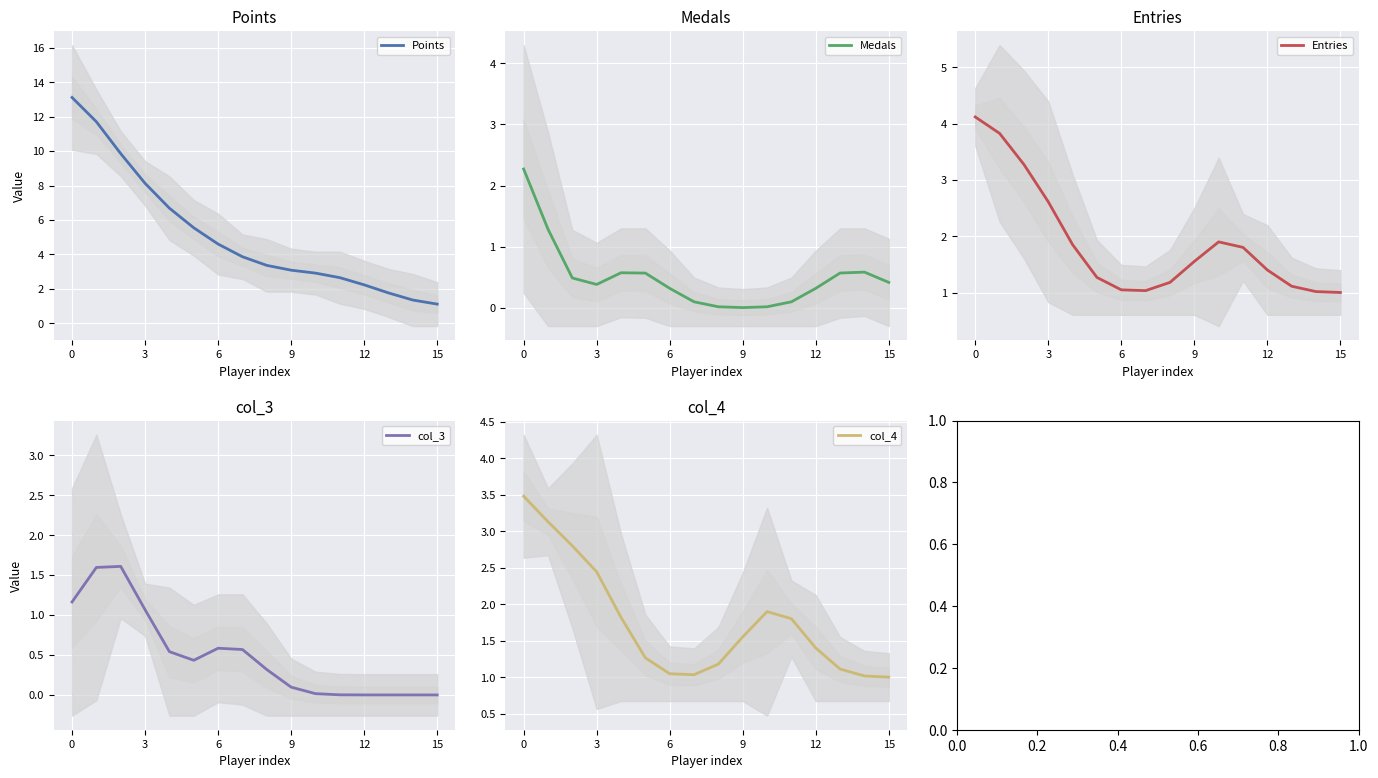

What is the value of the Points point at the 1st from the left?

13.1